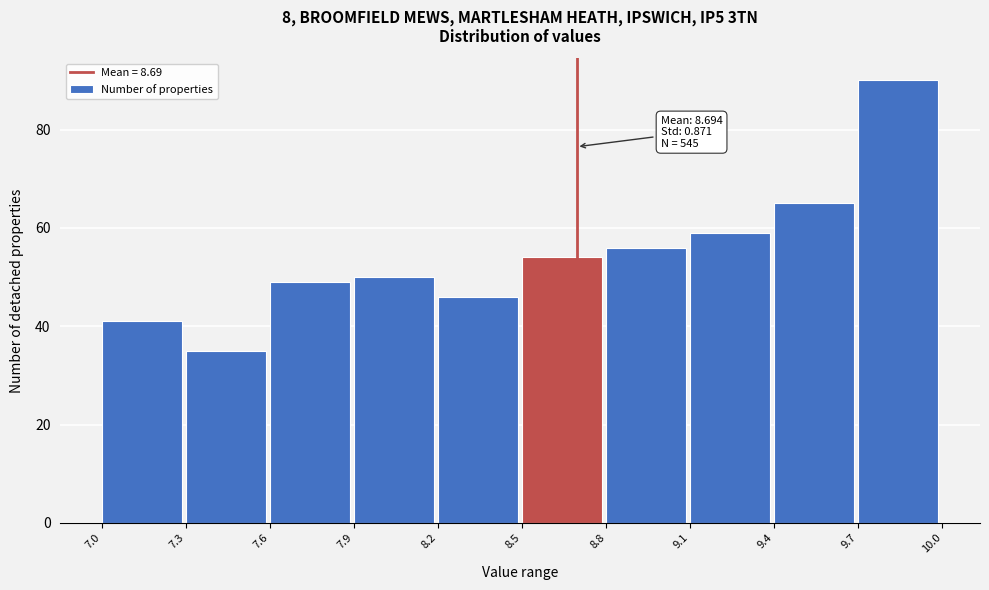

Which range on the x-axis has the tallest bar?

9.7 to 10.0